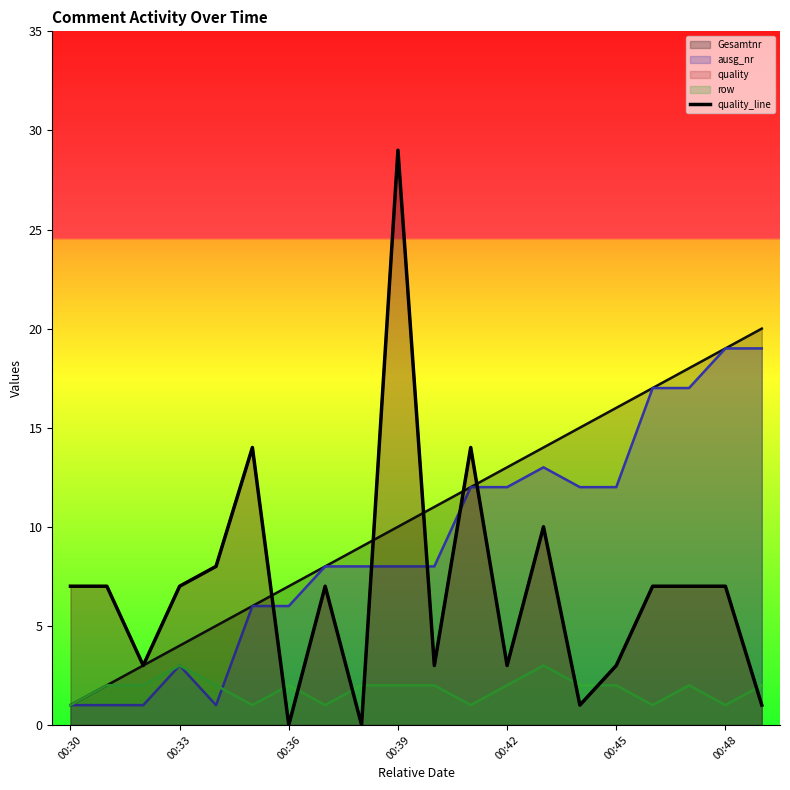

What is the label of the 20th point from the right?

00:30